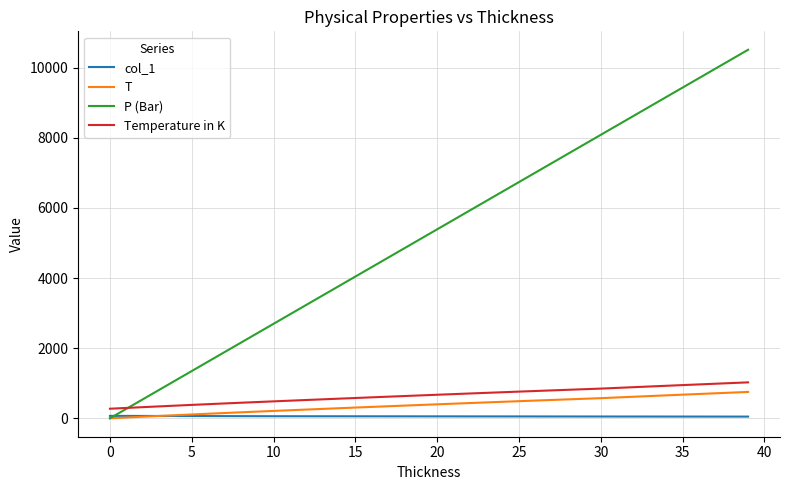

What is the maximum value shown in the chart?

10510.5